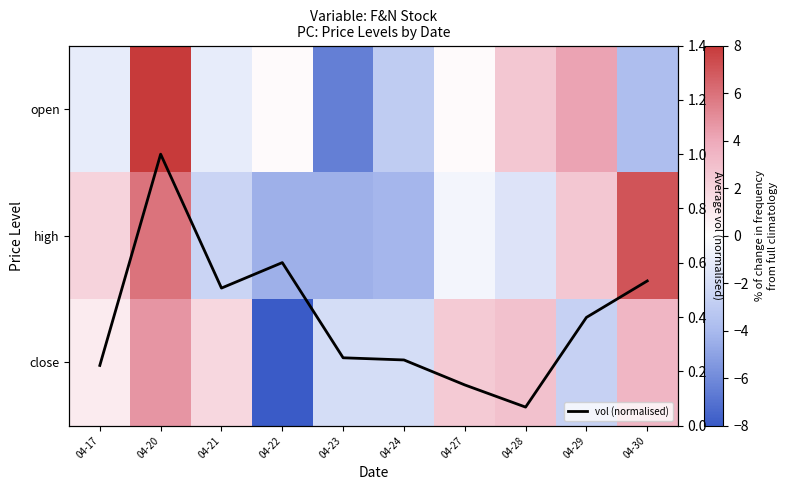

What is the highest value of the vol (normalised) series?

1.0